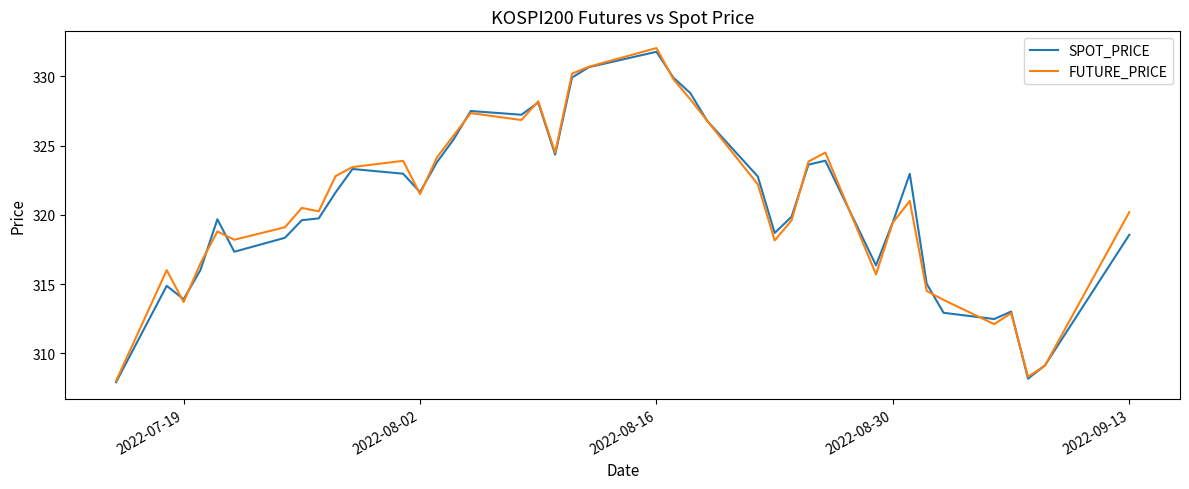

True or false: SPOT_PRICE and FUTURE_PRICE cross at least once.

True